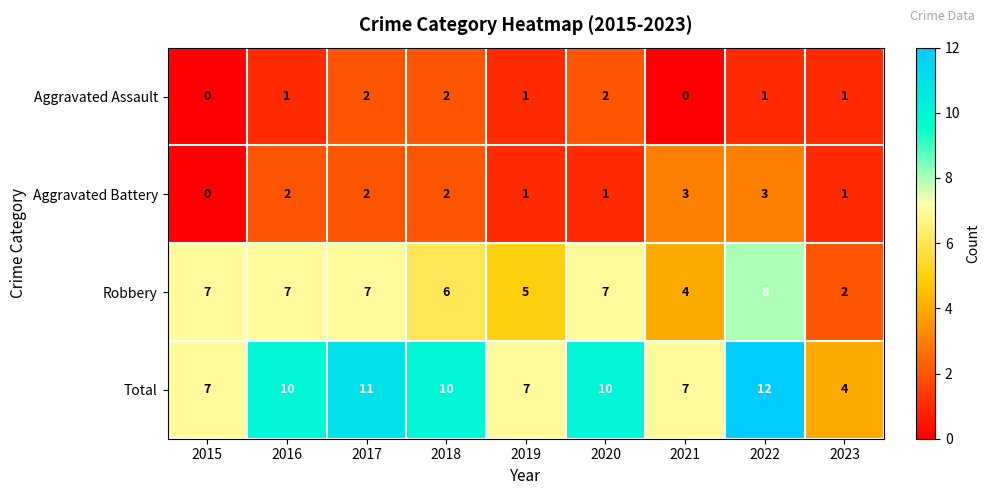

Between 2015 and 2020, which series saw the biggest shift?

Total